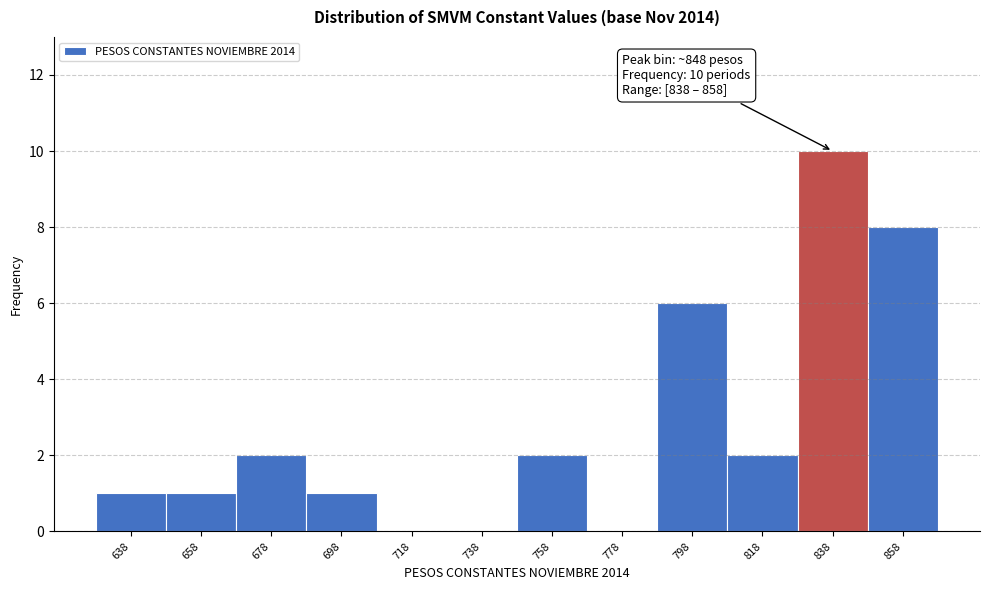

Reading left to right, transcribe all the data shown in this chart.

638=1	658=1	678=2	698=1	718=0	738=0	758=2	778=0	798=6	818=2	838=10	858=8